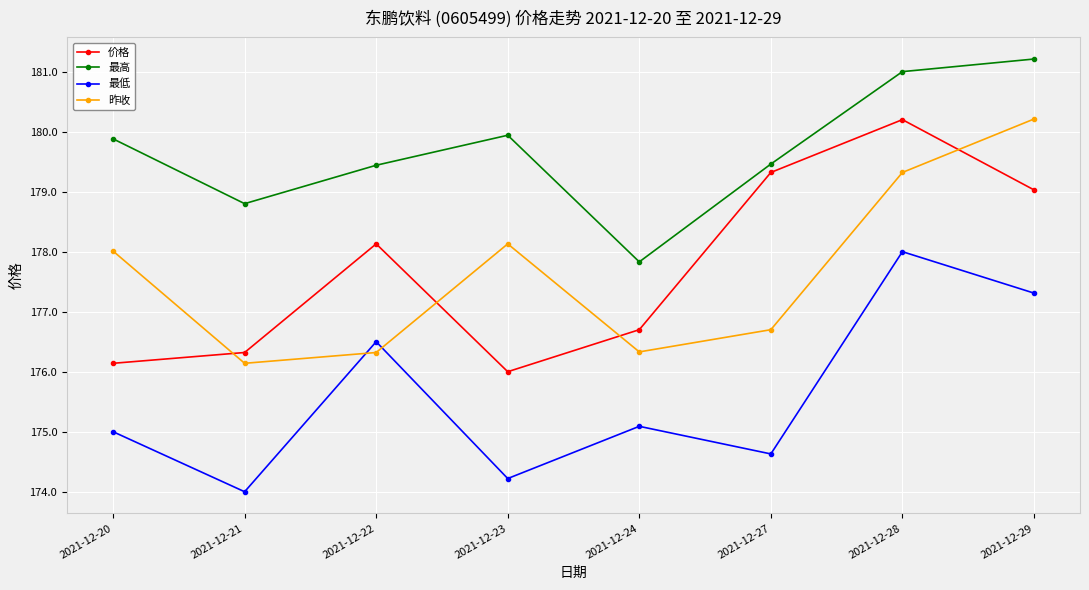

Is the value of 价格 at 2021-12-22 greater than the value of 最高 at 2021-12-21?

No